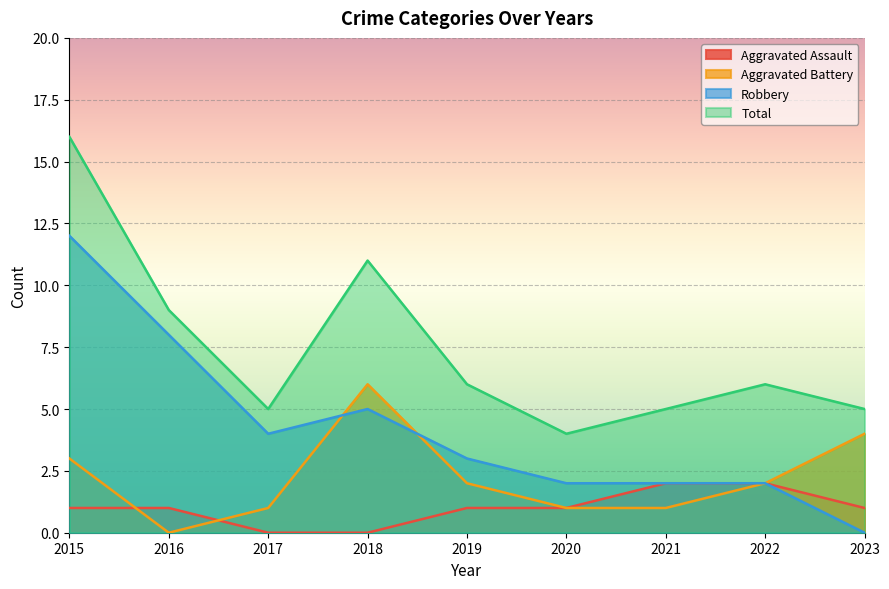

Rank the series by their maximum value, from lowest to highest.

Aggravated Assault, Aggravated Battery, Robbery, Total